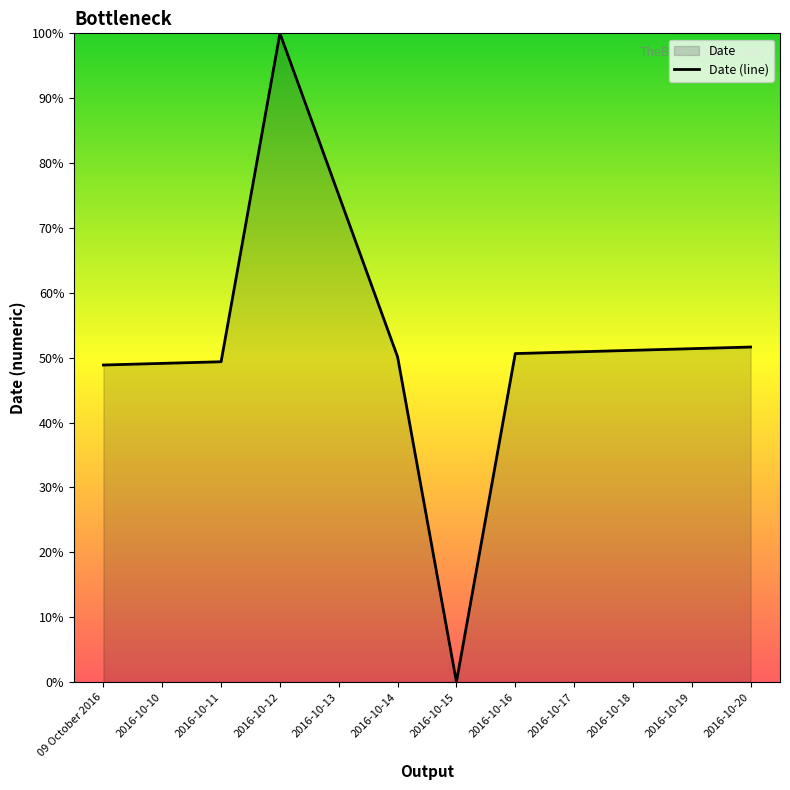

What is the change in value from 2016-10-13 to 2016-10-18?

-23.9